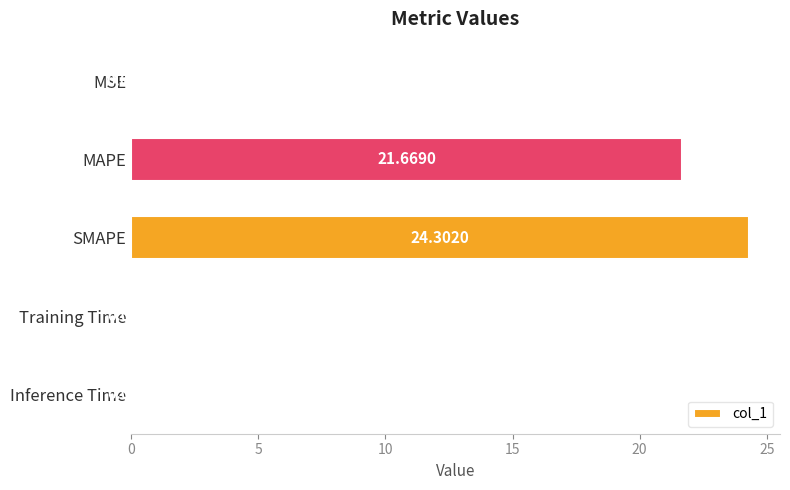

Are the bars grouped side by side (vs. stacked)?

No